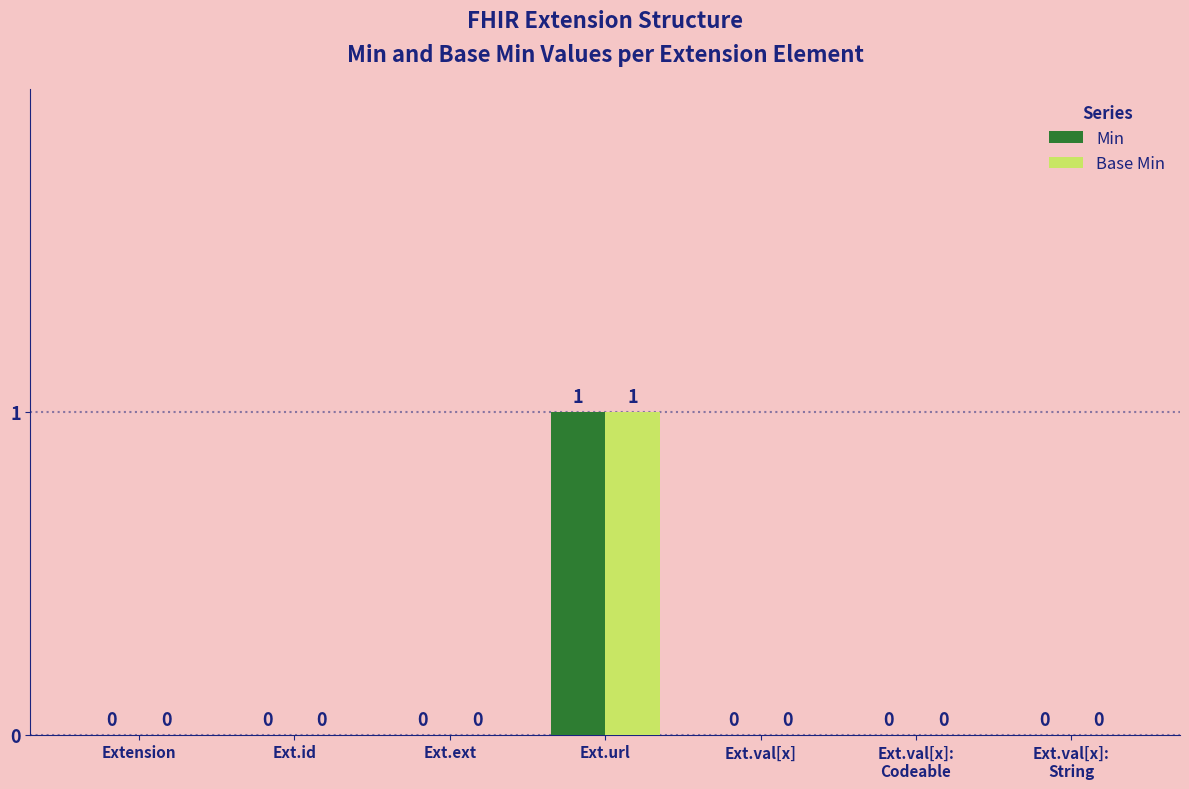

At which label does Min reach its peak?

Ext.url